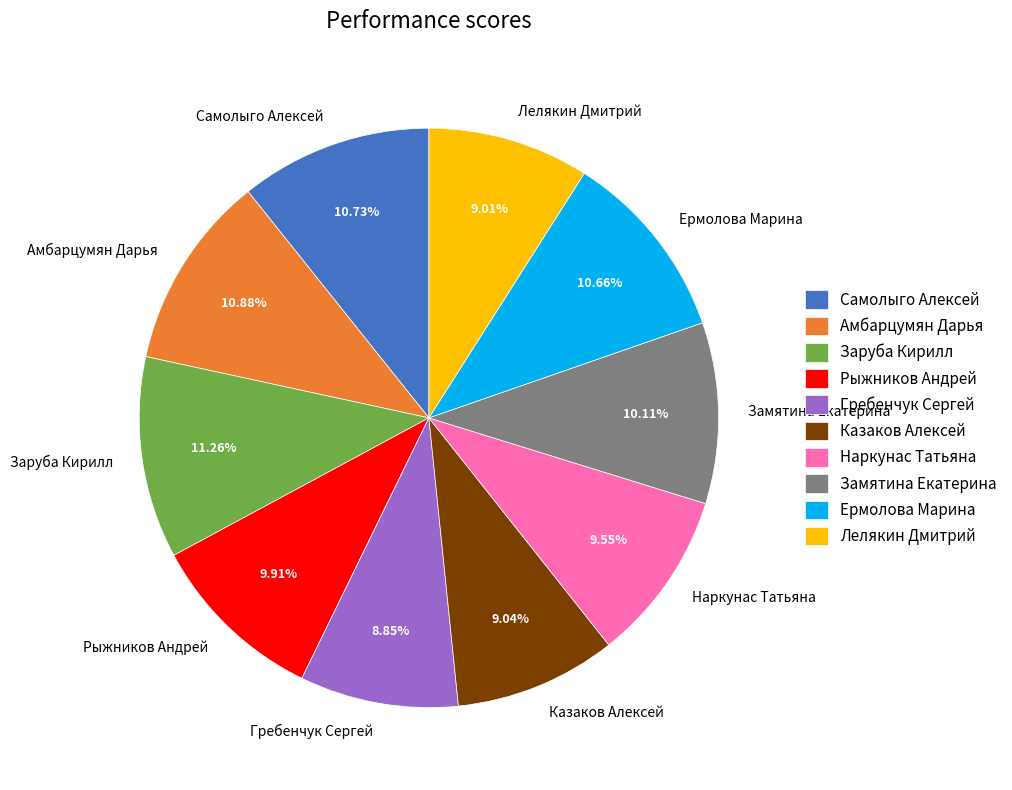

Which has a higher value, Самолыго Алексей or Гребенчук Сергей?

Самолыго Алексей